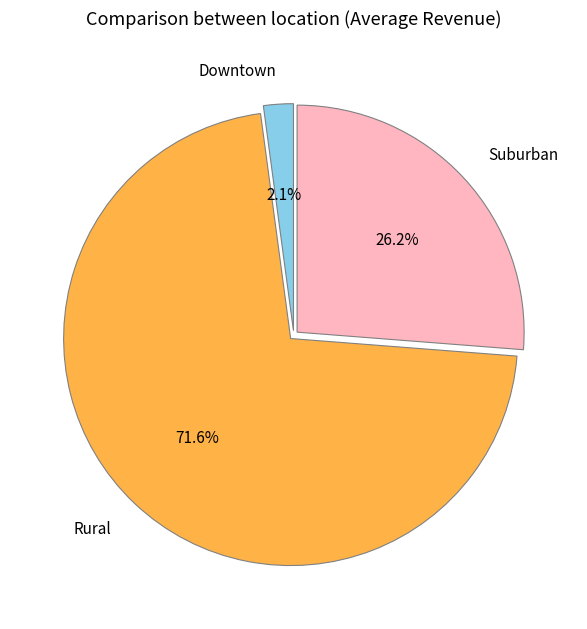

To the nearest percent, what is the difference between the largest and smallest slice percentages?

70%